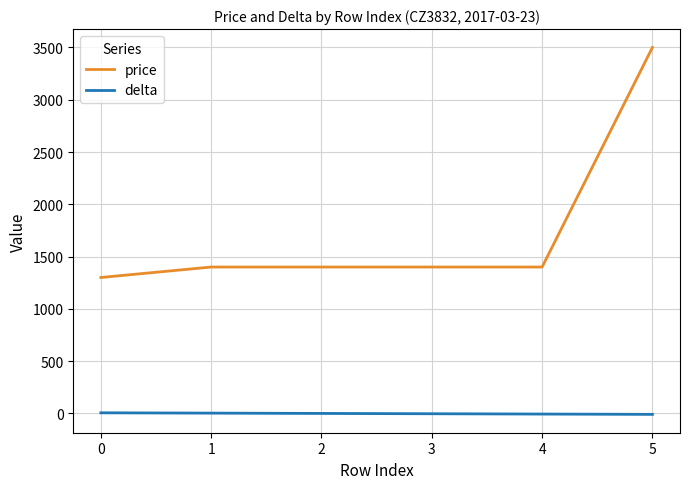

What is the approximate value of price at 2?

1400